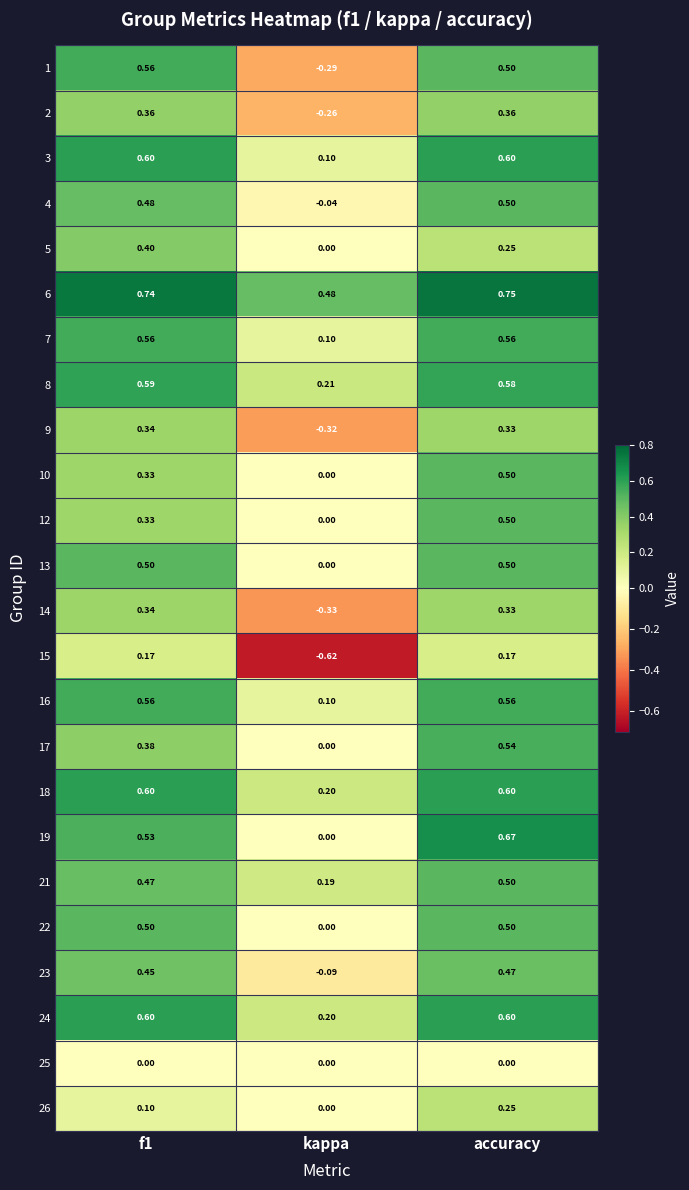

Which category has the highest value across all series?

accuracy